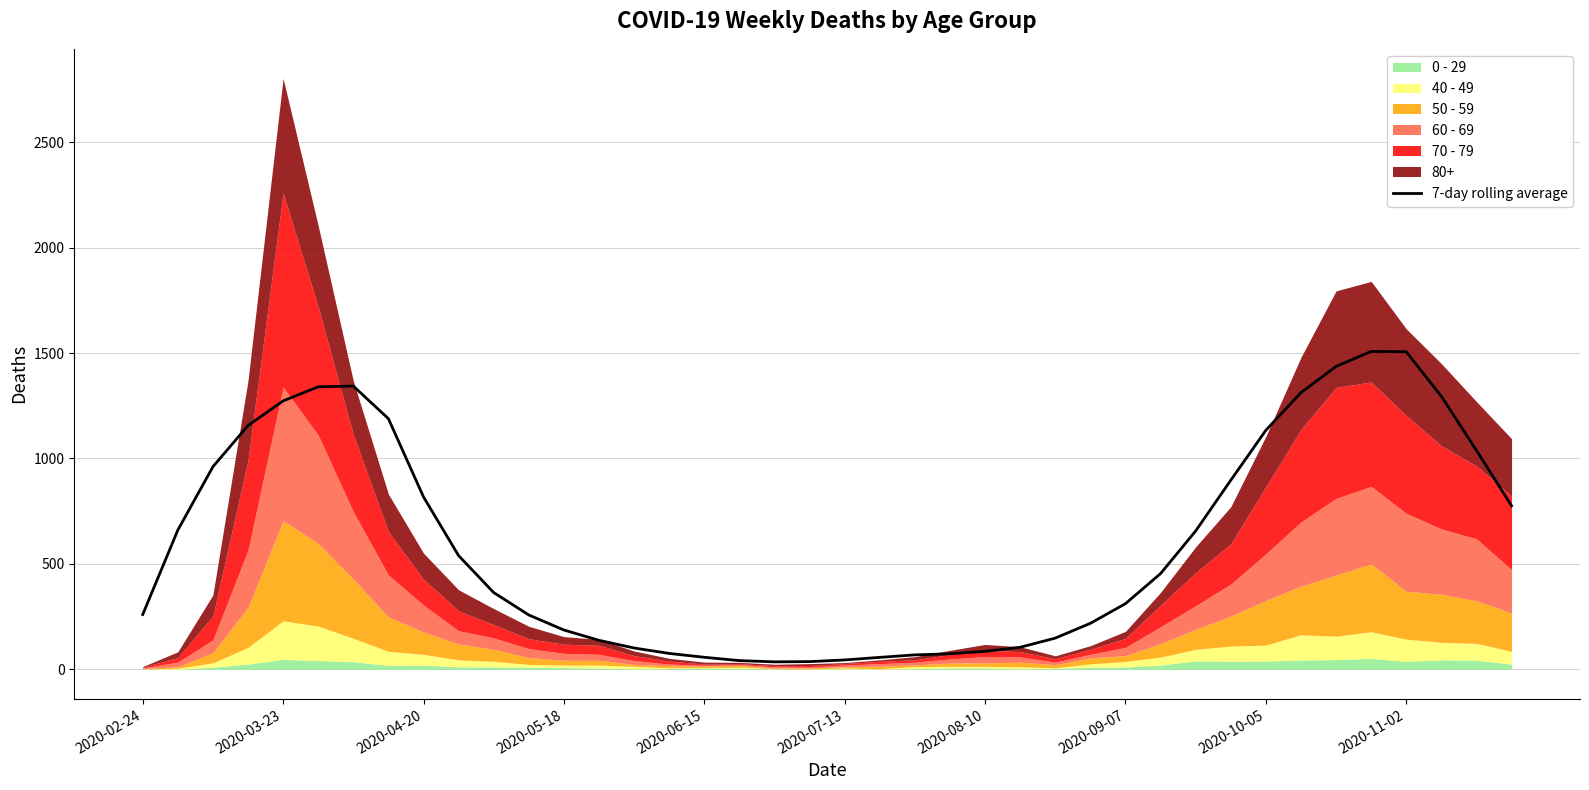

What is the highest value of the 7-day rolling average series?

1507.9